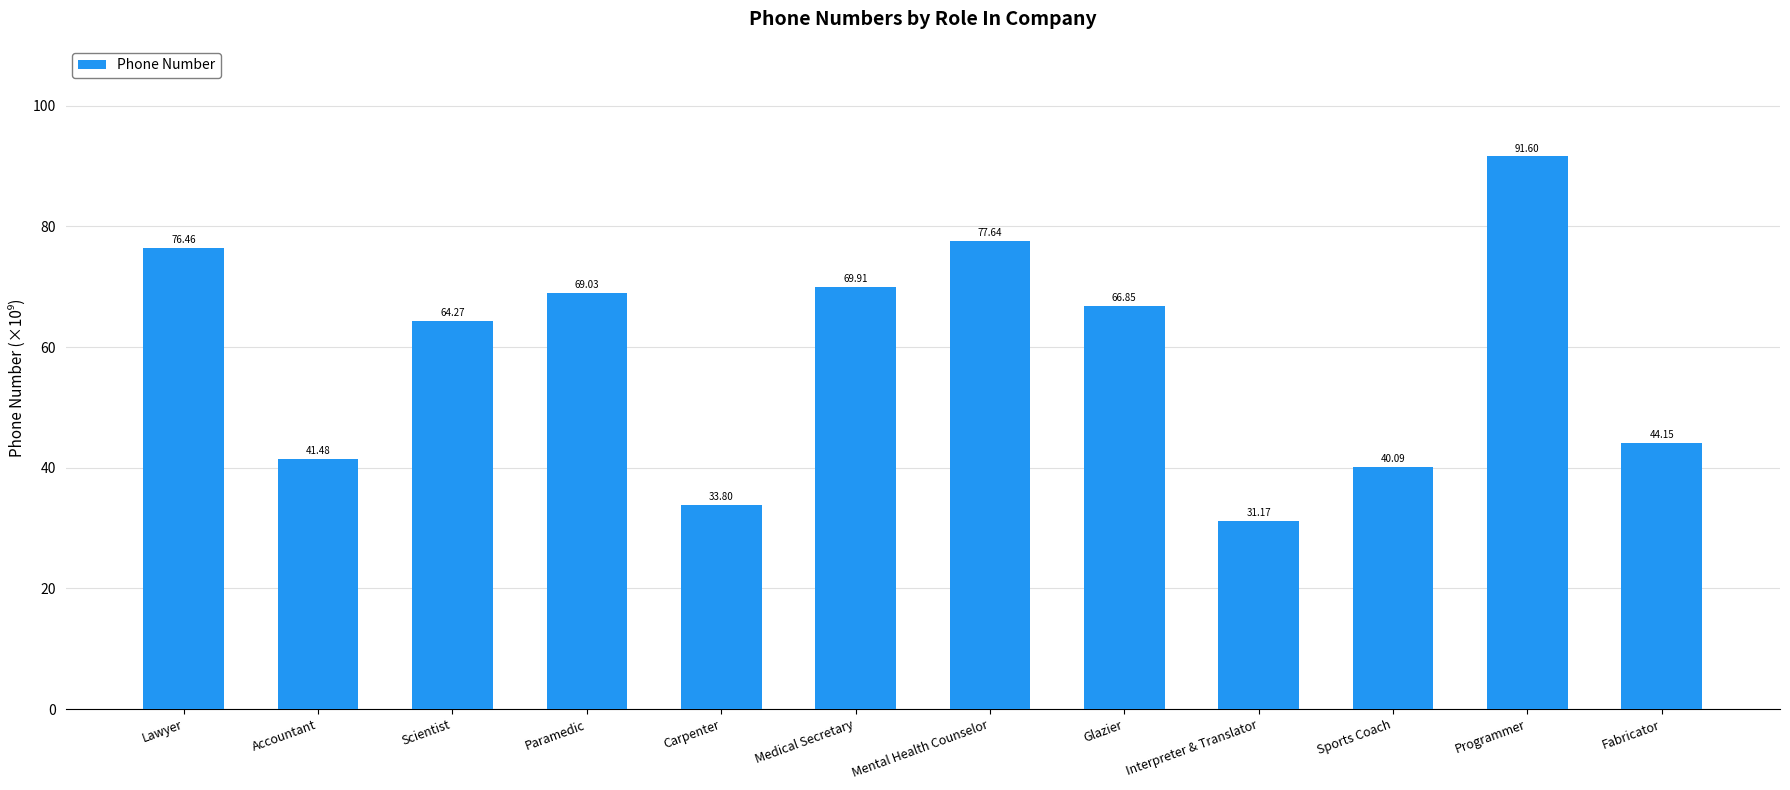

Count the number of values greater than 66.

6